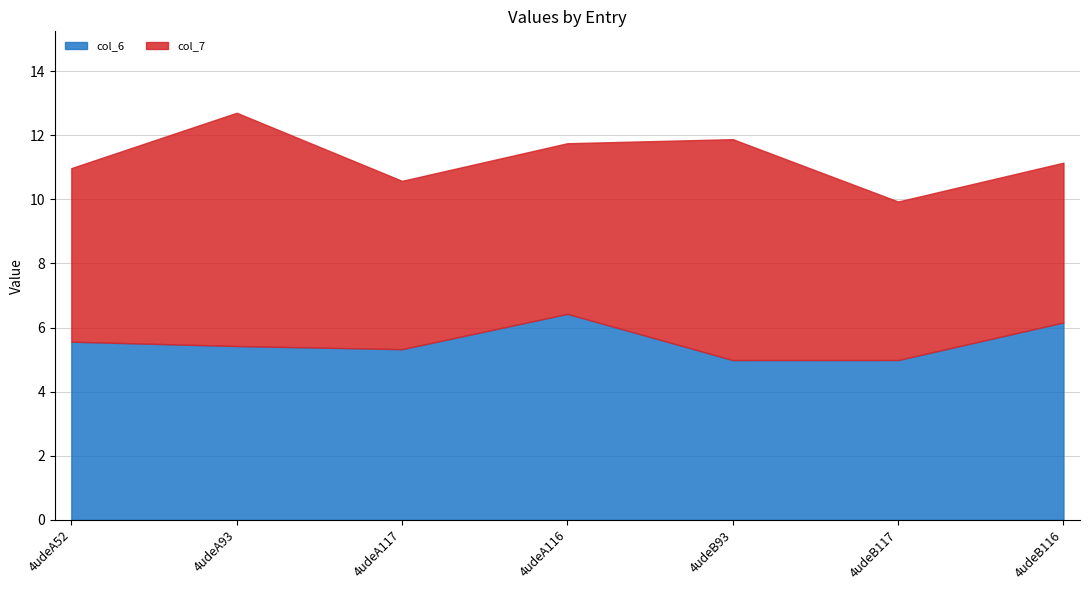

What is the total value across all series at 4udeB93?

11.9